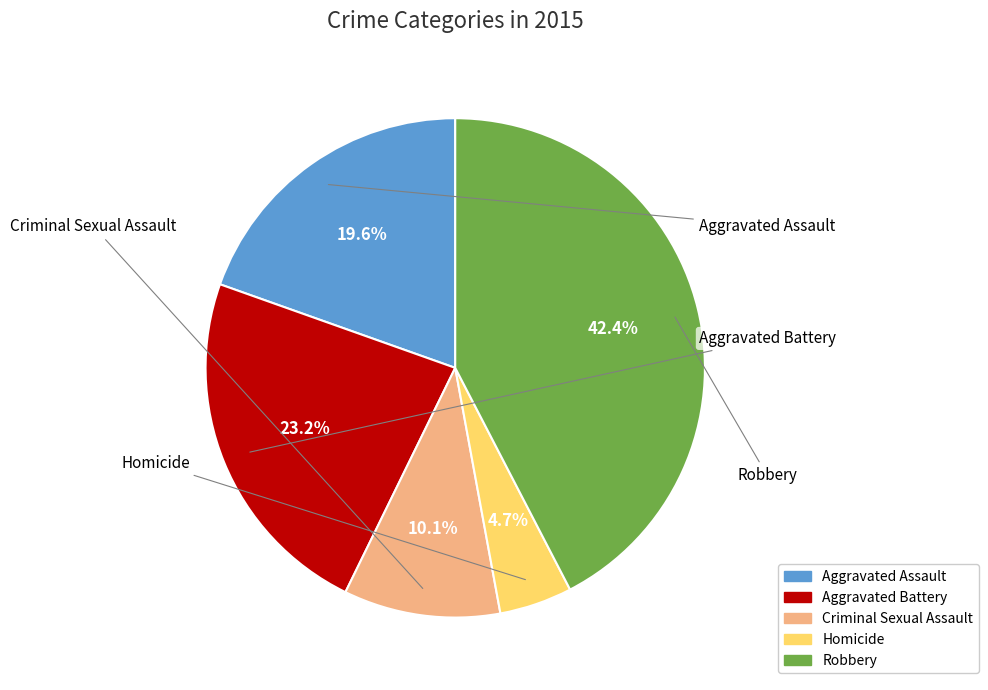

To the nearest percent, what is the average slice percentage?

20%